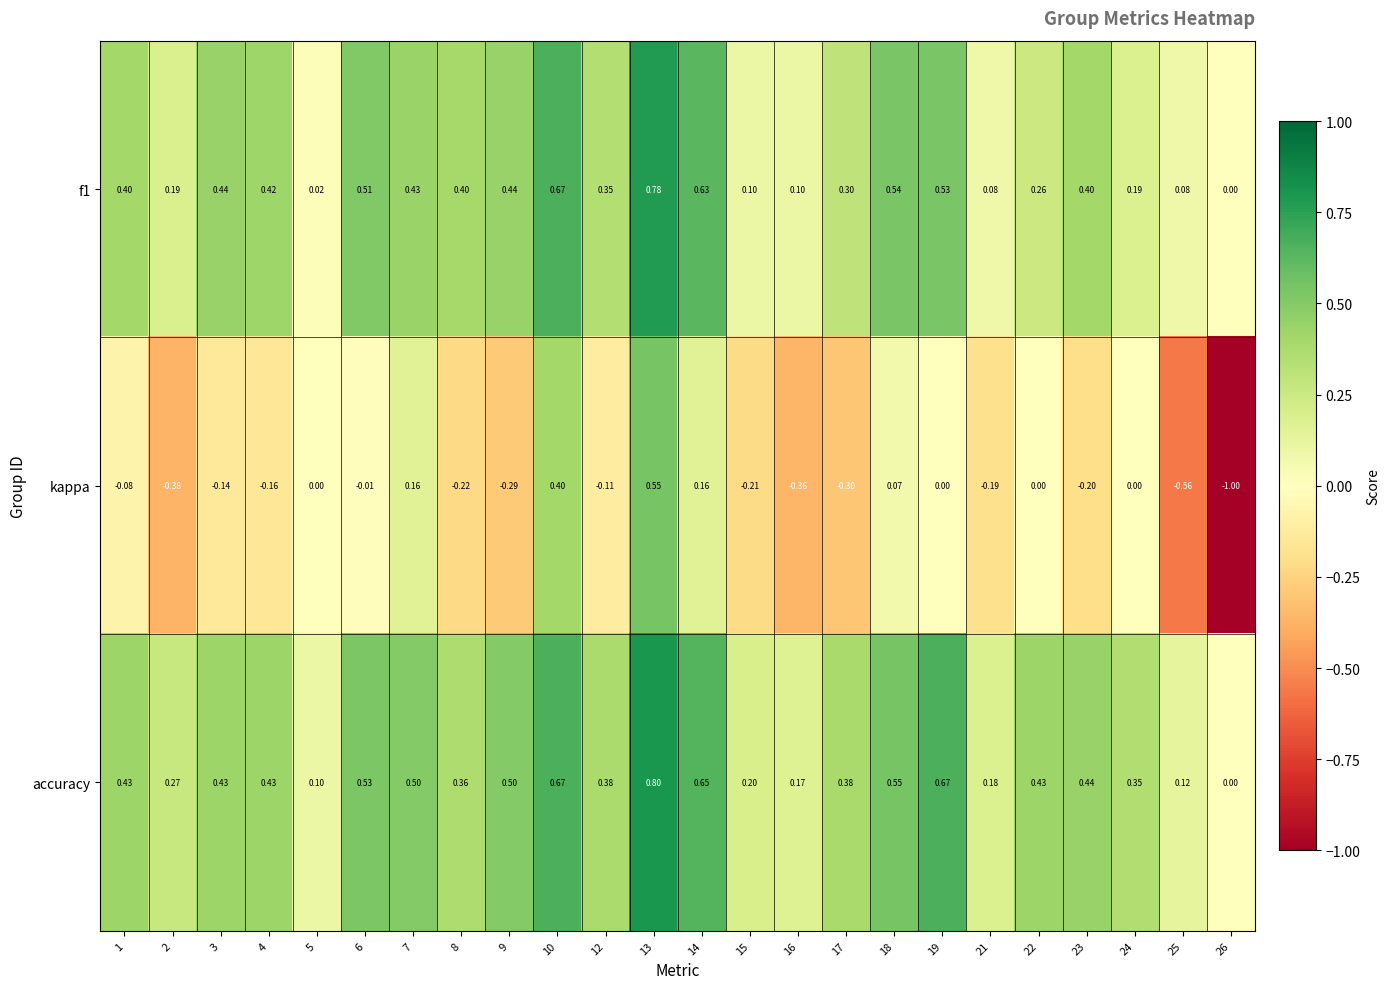

Is the value of f1 at 24 greater than the value of accuracy at 19?

No